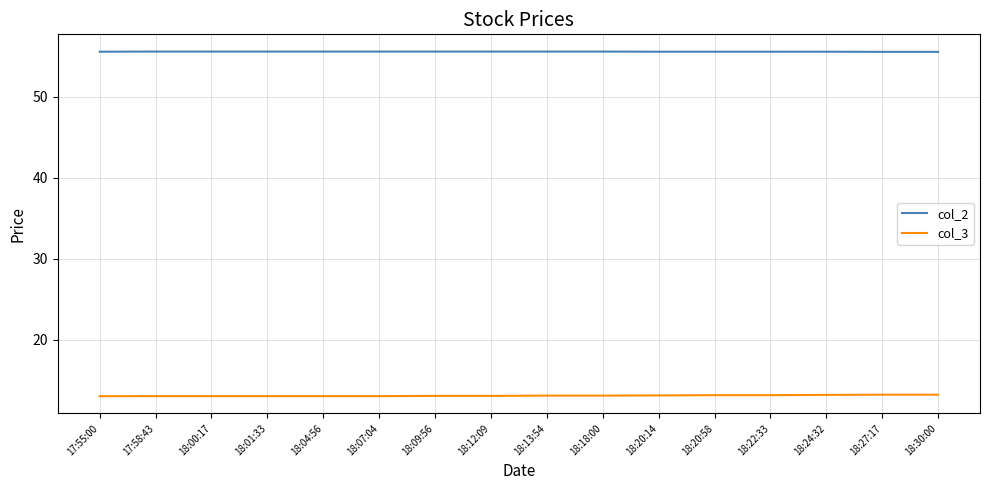

What is the total value across all series at 18:01:33?

68.6